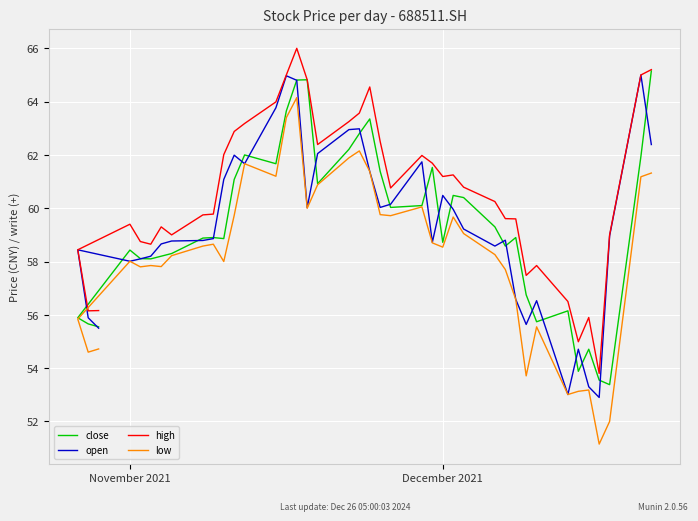

In high, how many points are lower than both neighbors (excluding endpoints)?

9